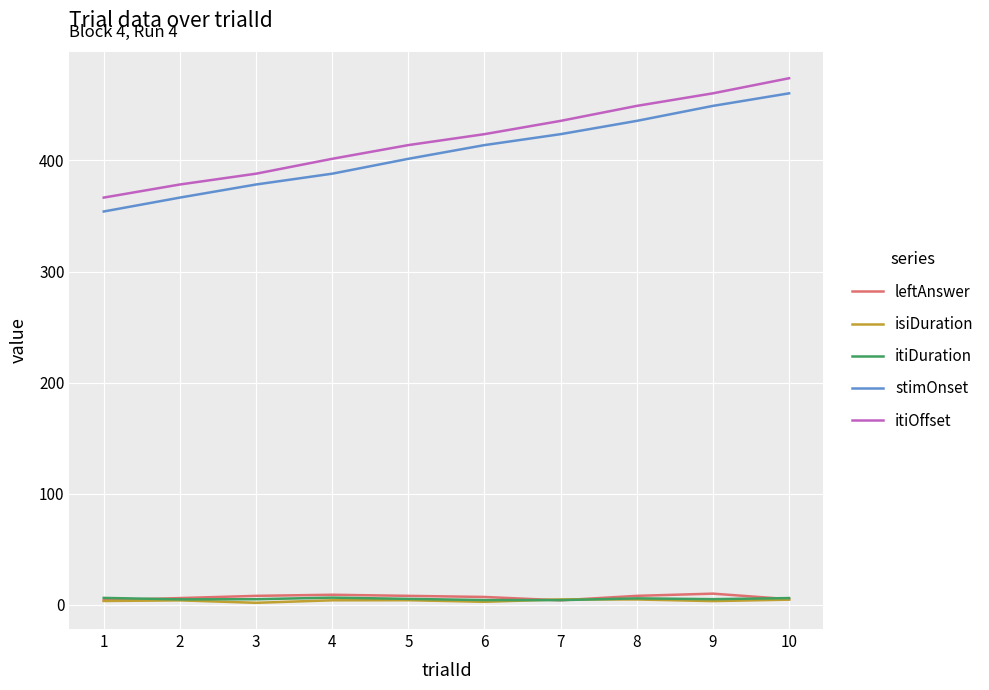

At which category is the sum across all series the highest?

10